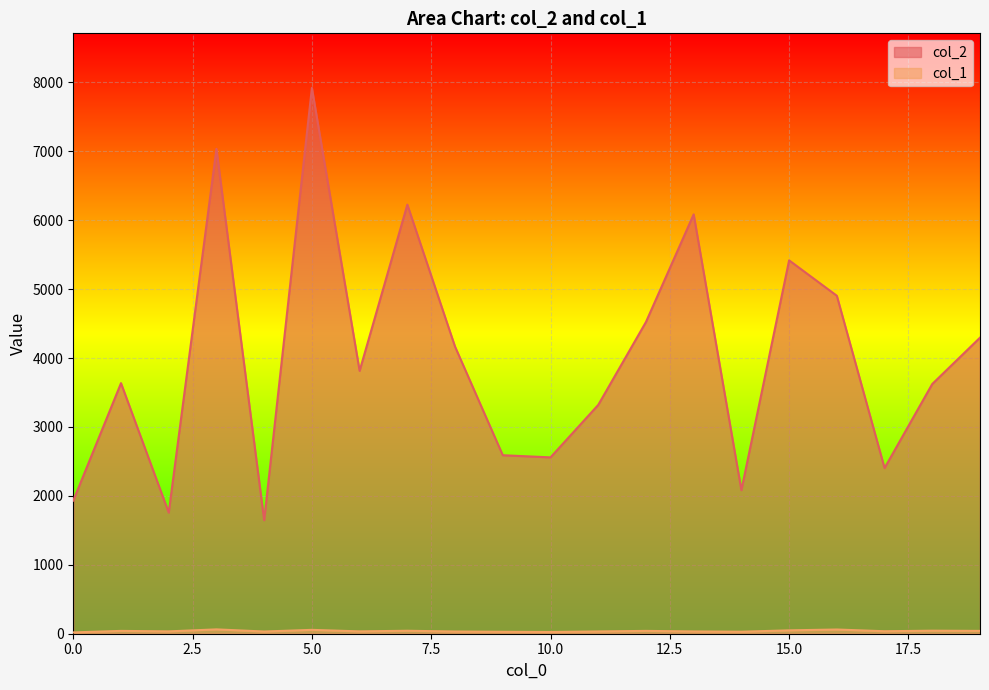

Rank the series at 15 from lowest to highest value.

col_1, col_2